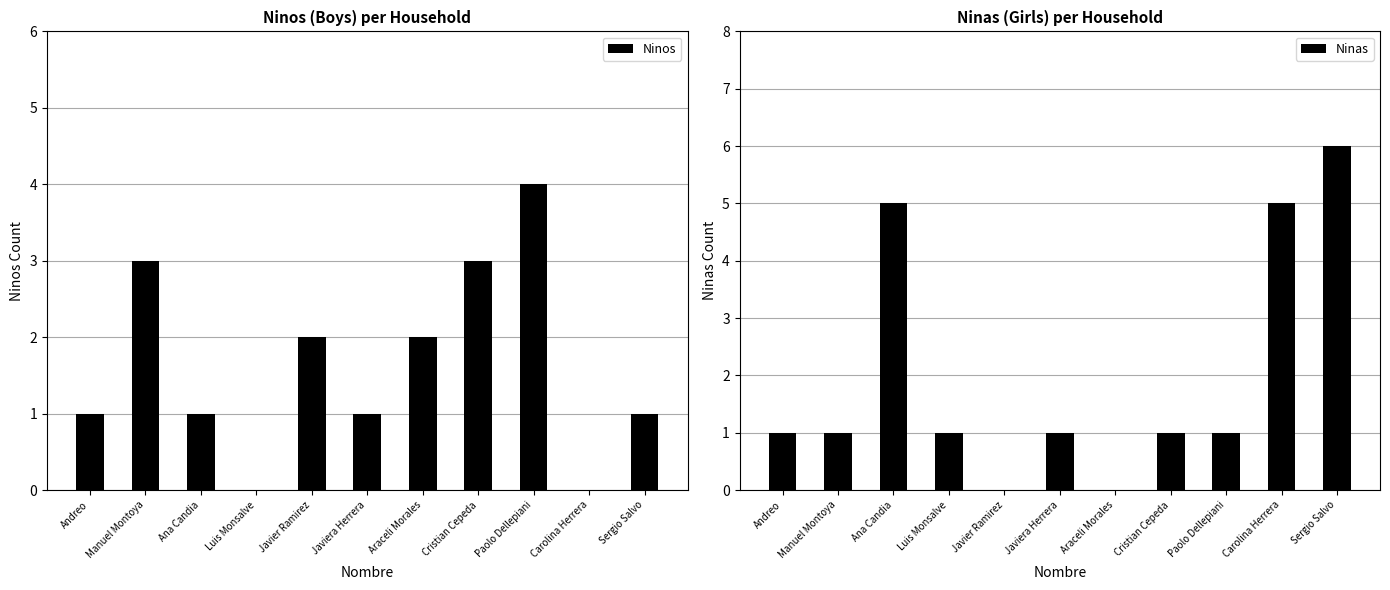

How many bars are there in each group?

2